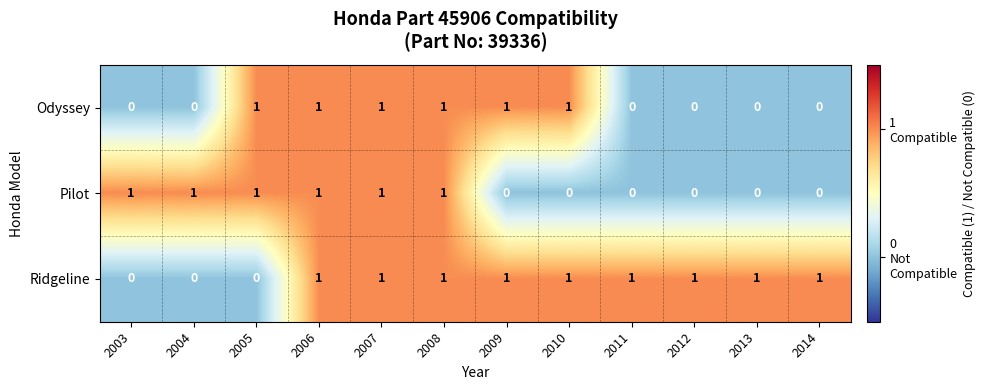

Which series has the largest total across all categories?

Ridgeline